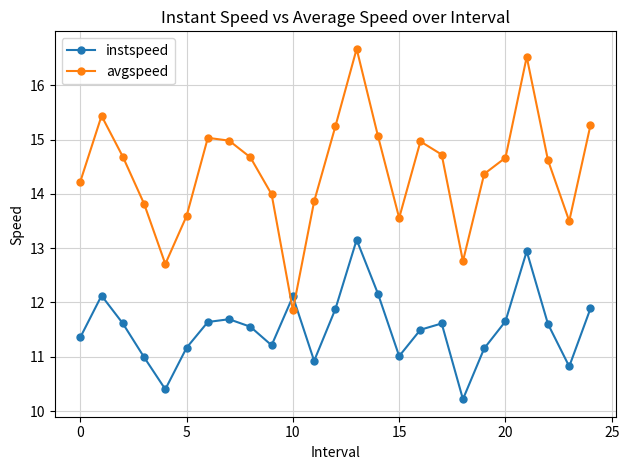

What is the smallest value displayed?

10.2